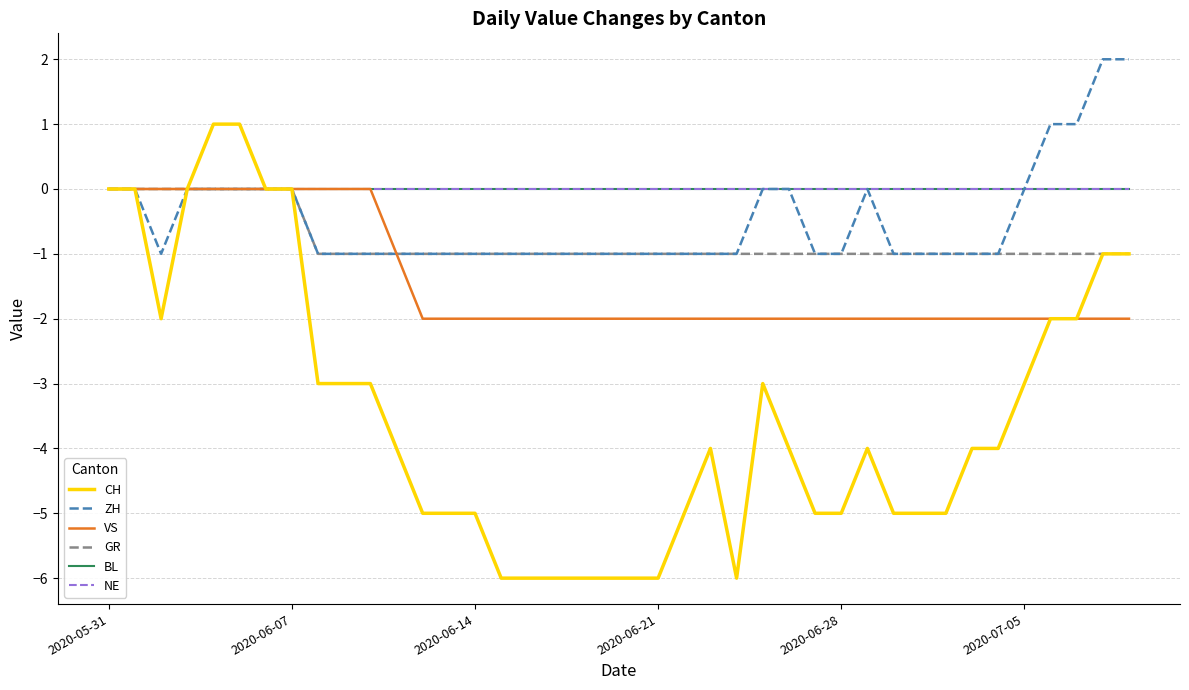

How many lines are shown in the chart?

6